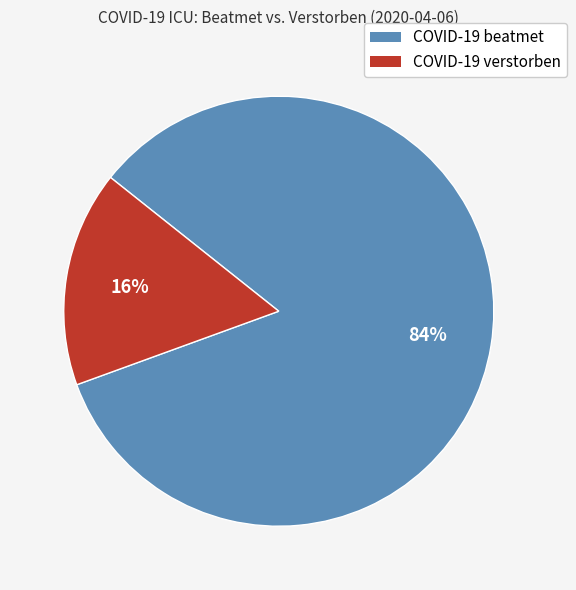

To the nearest percent, what is the average slice percentage?

50%